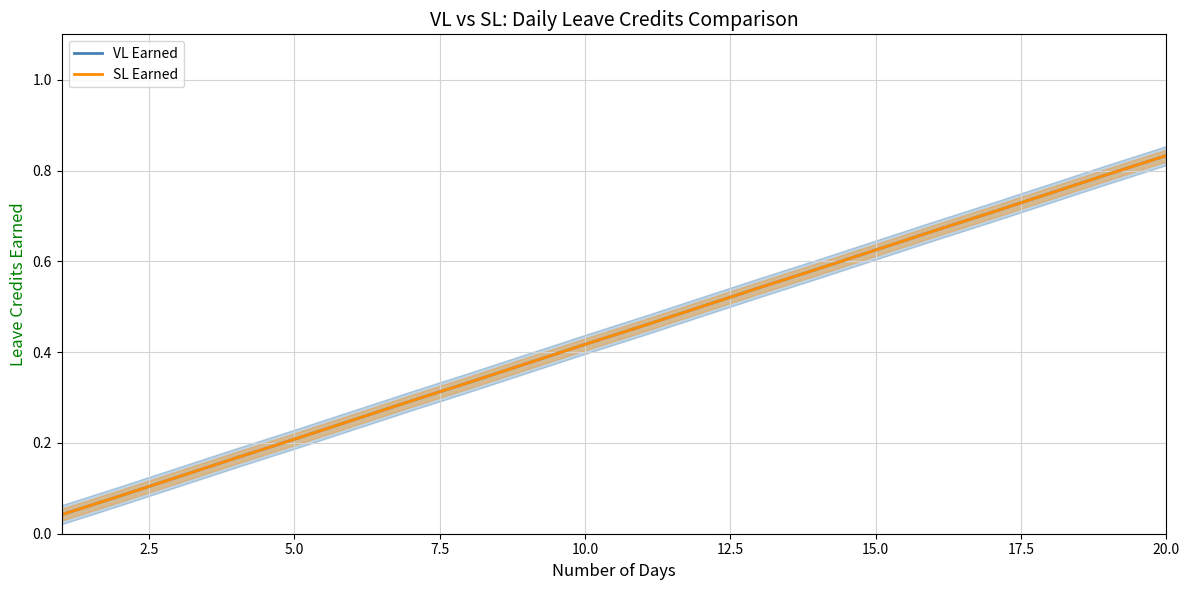

Which series has the largest total across all categories?

VL Earned